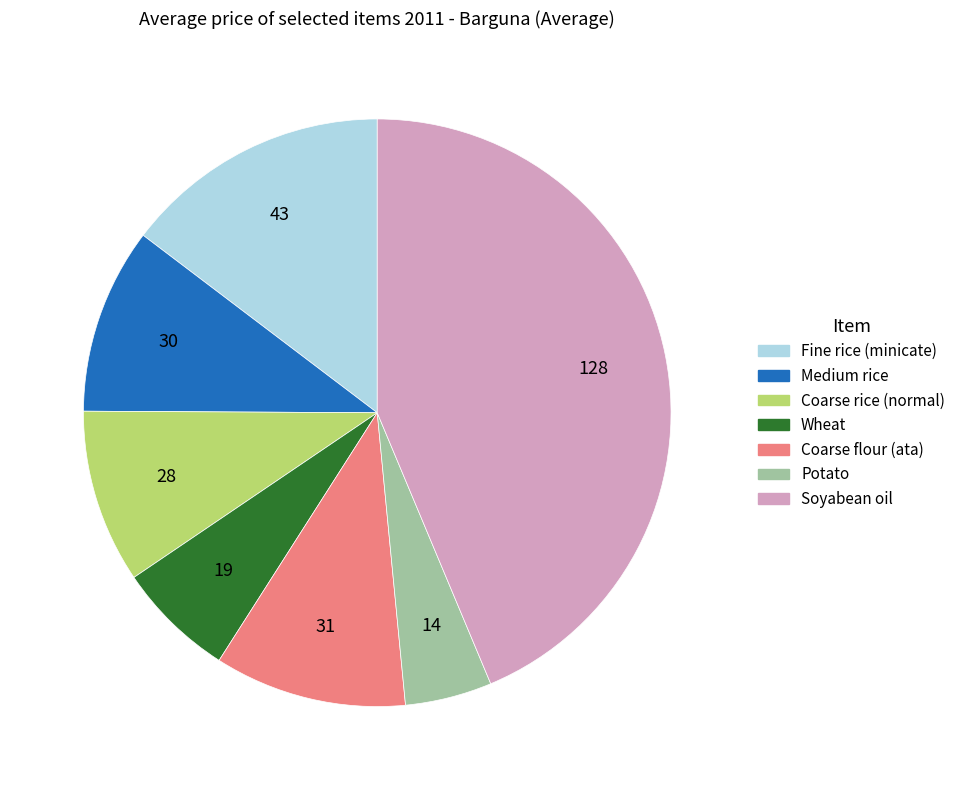

Do Coarse rice (normal) and Potato together represent more than half of the pie?

No